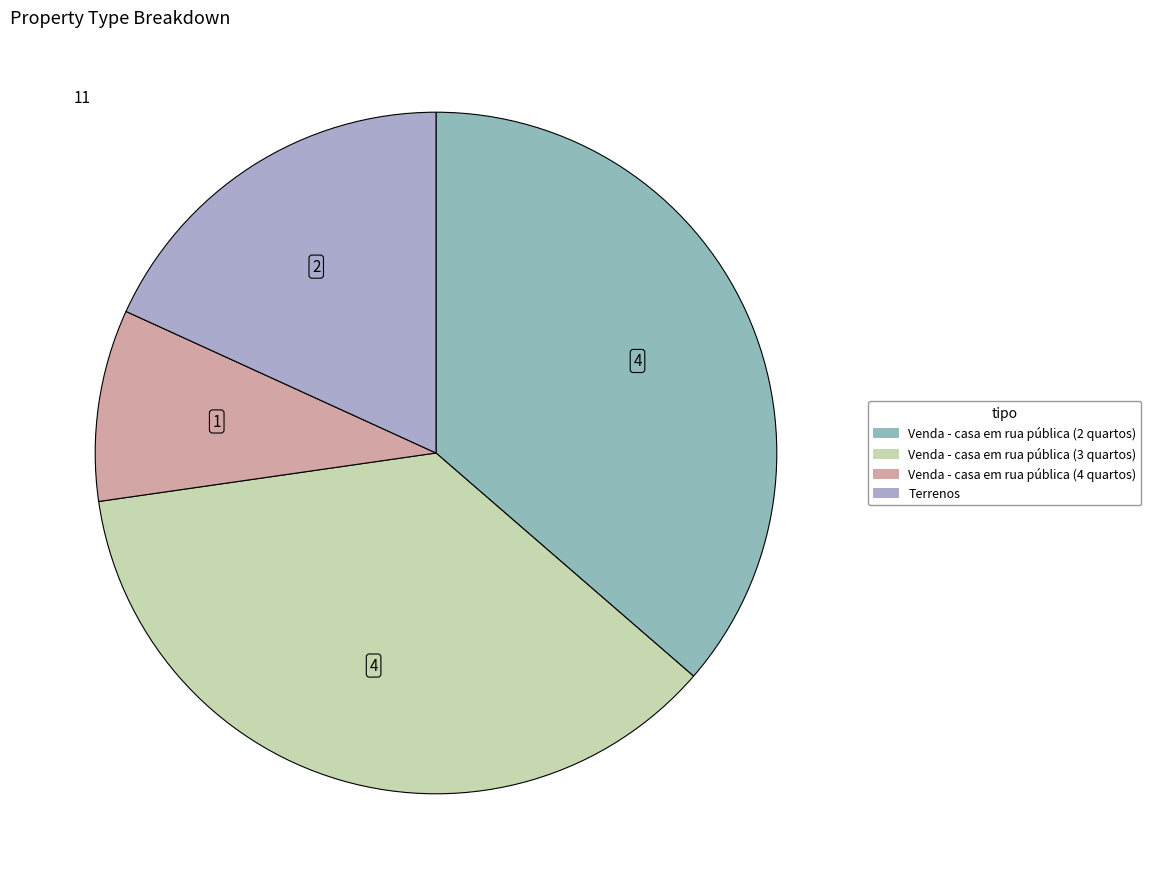

Combined, do Venda - casa em rua pública (3 quartos) and Venda - casa em rua pública (4 quartos) account for over 50%?

No